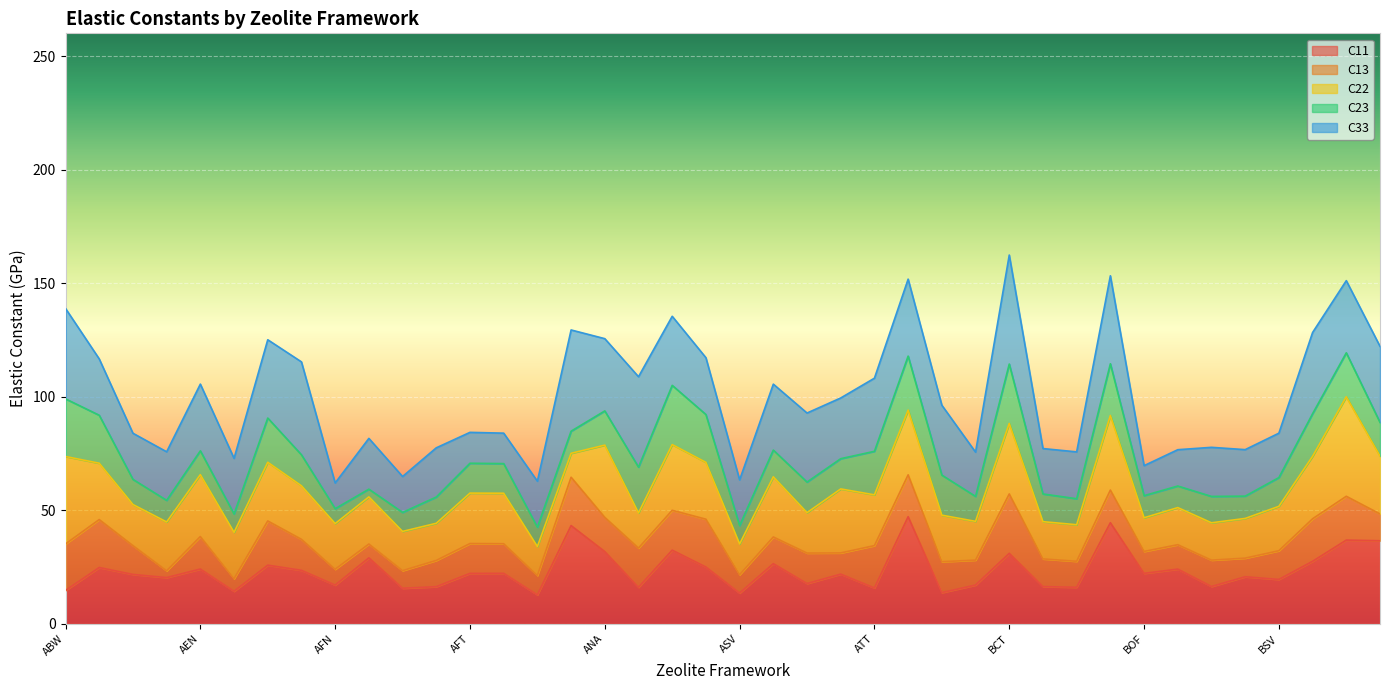

What are all the series names shown in the legend?

C11, C13, C22, C23, C33